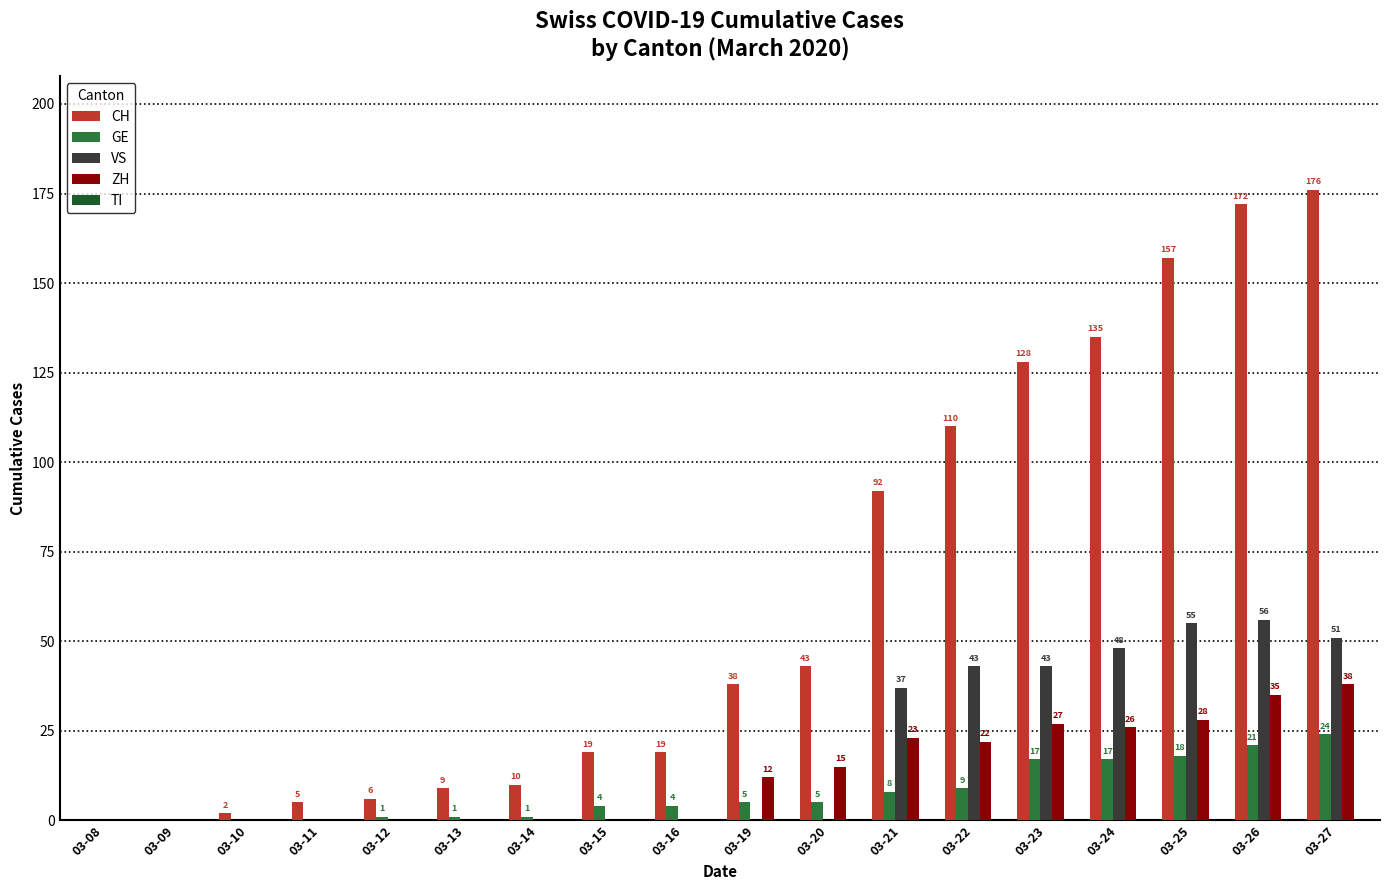

Does the chart contain stacked bars?

No